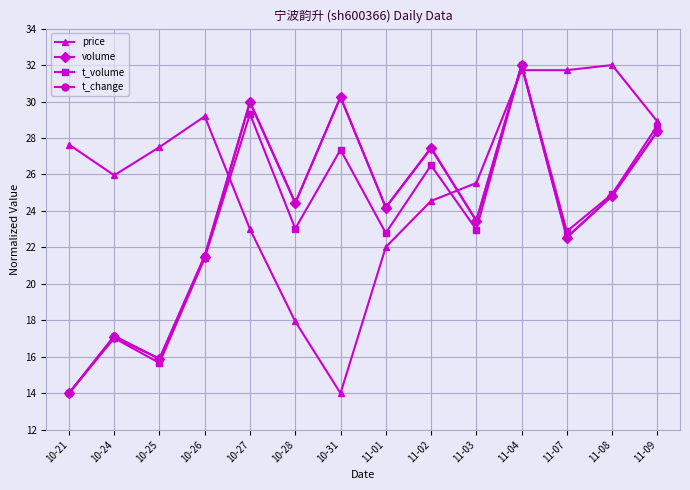

Is it true that t_change equals 39.5 at 11-09?

False